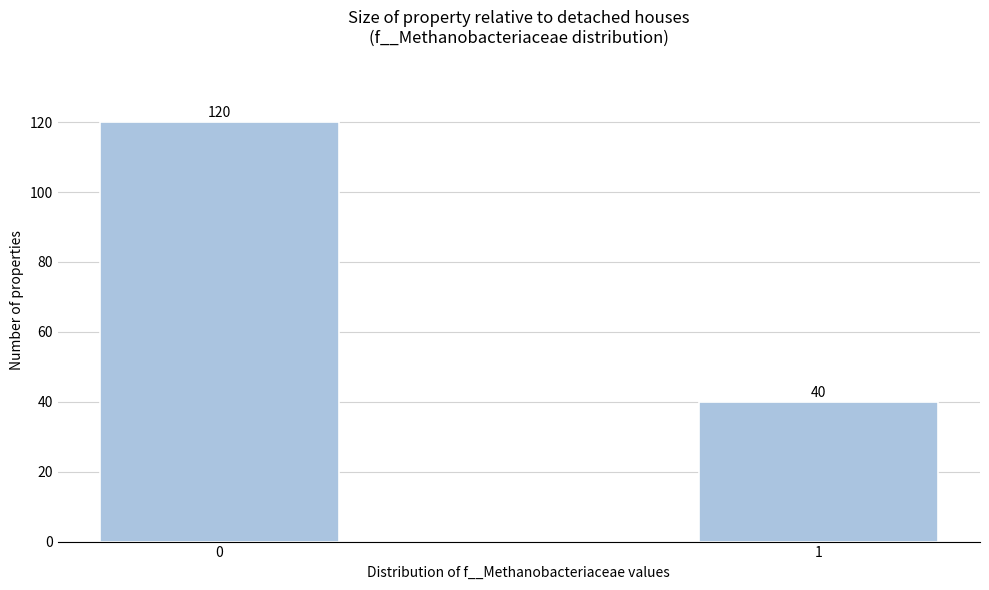

Reading left to right, extract all data points from this chart.

0=120	1=40